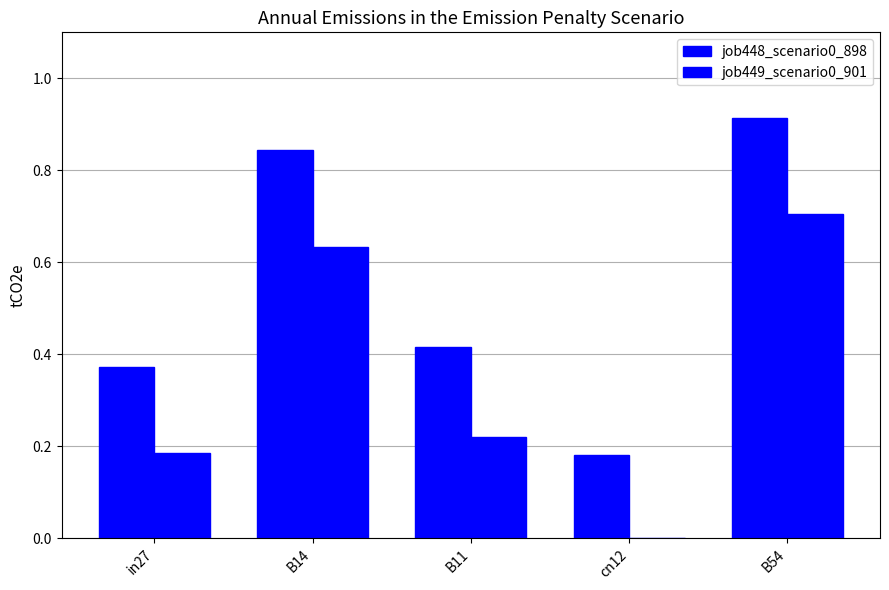

Are the bars grouped side by side (vs. stacked)?

Yes